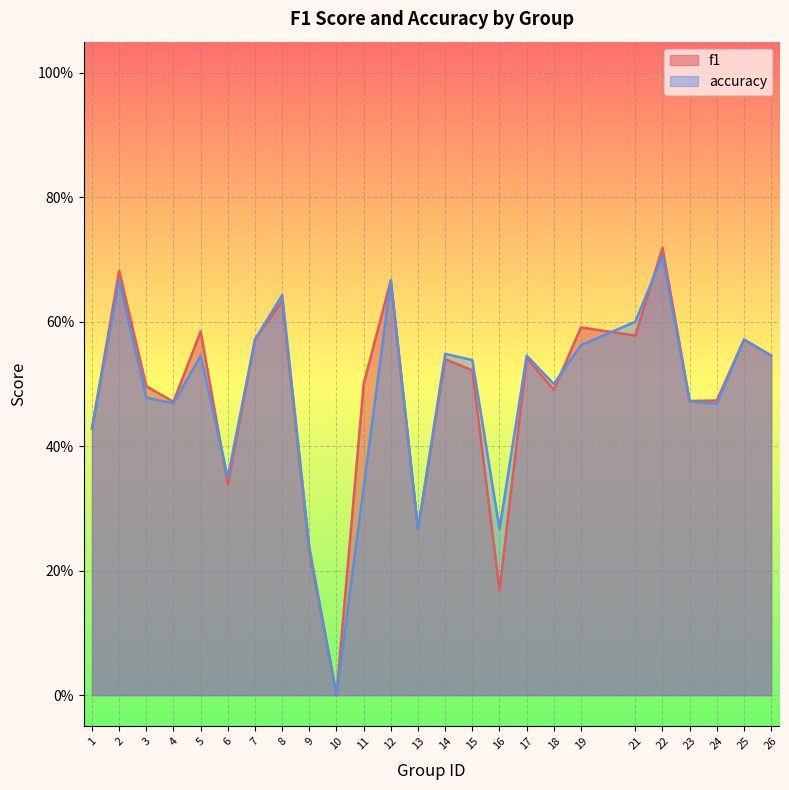

Reading left to right, transcribe all the data shown in this chart.

f1: 0.4	0.7	0.5	0.5	0.6	0.3	0.6	0.6	0.2	0.0	0.5	0.7	0.3	0.5	0.5	0.2	0.5	0.5	0.6	0.6	0.7	0.5	0.5	0.6	0.5
accuracy: 0.4	0.7	0.5	0.5	0.5	0.3	0.6	0.6	0.2	0.0	0.3	0.7	0.3	0.5	0.5	0.3	0.5	0.5	0.6	0.6	0.7	0.5	0.5	0.6	0.5